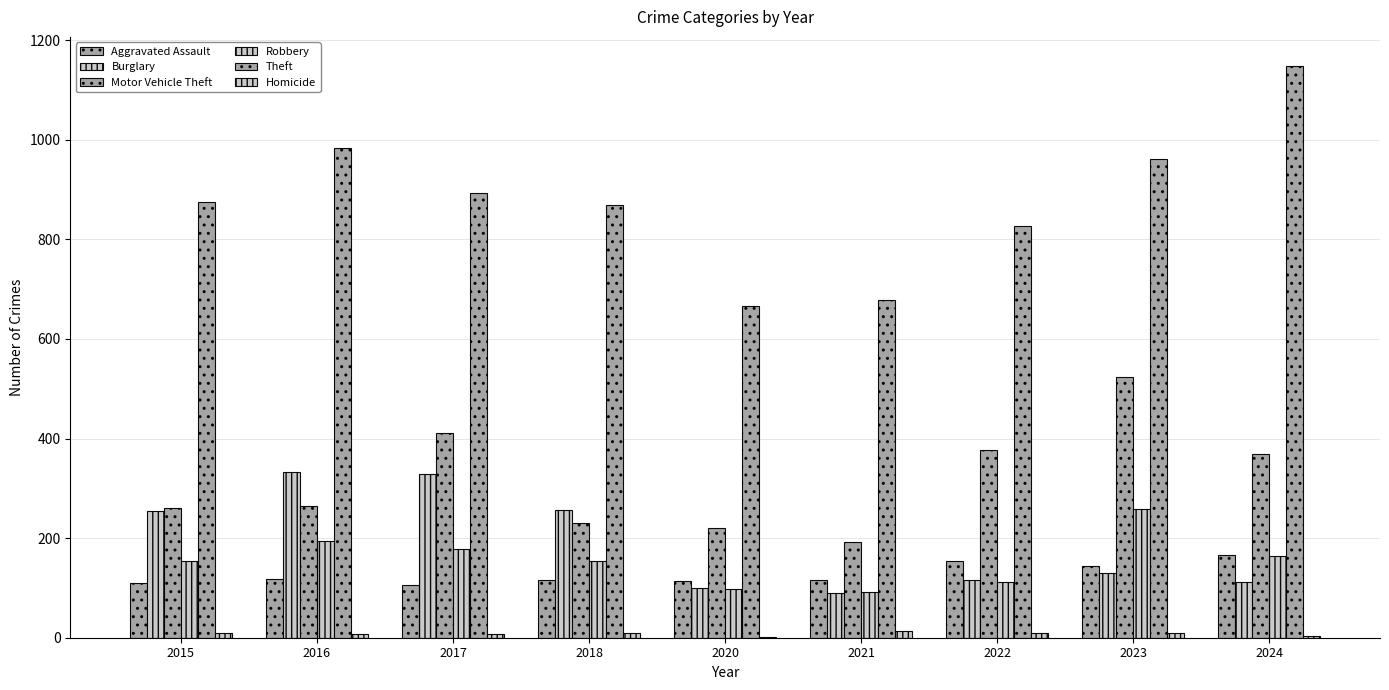

How many groups of bars are there?

9